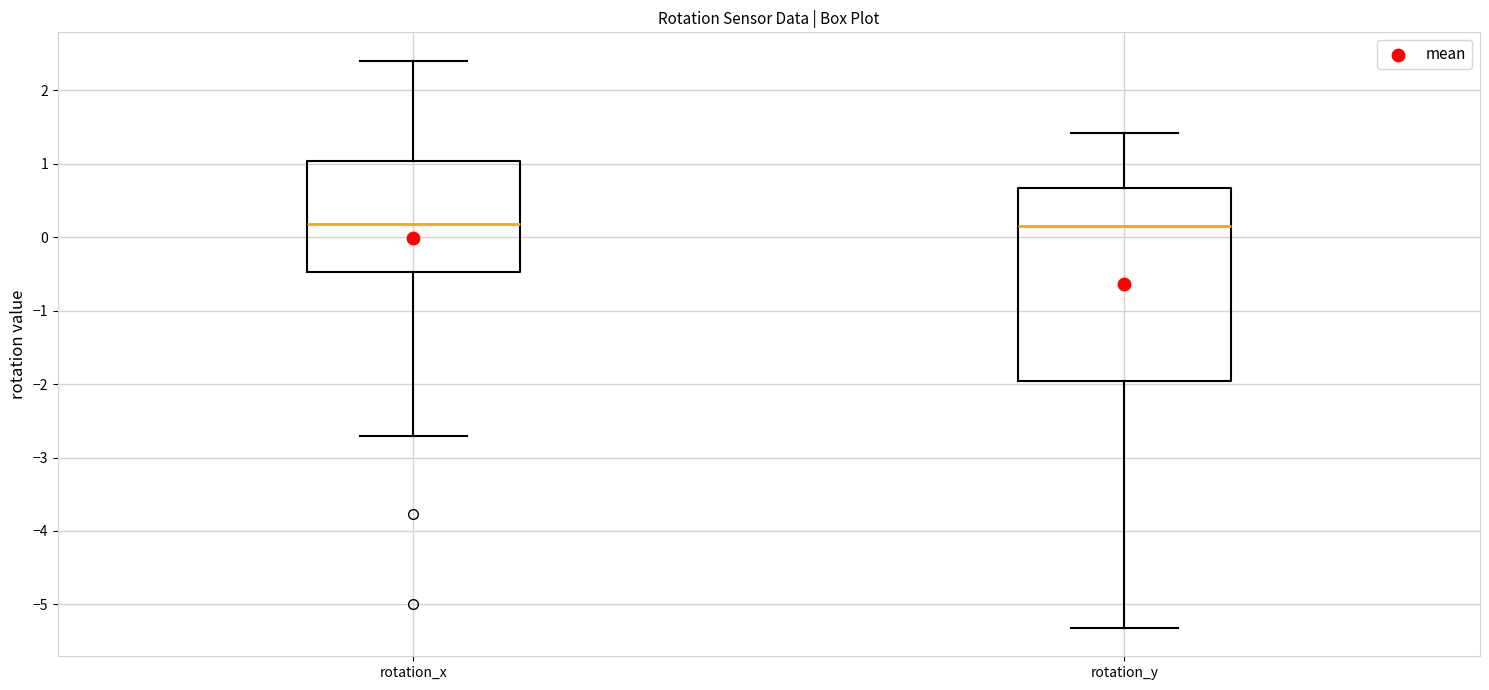

Comparing the boxes themselves (not the whiskers), which one is the tallest?

rotation_y